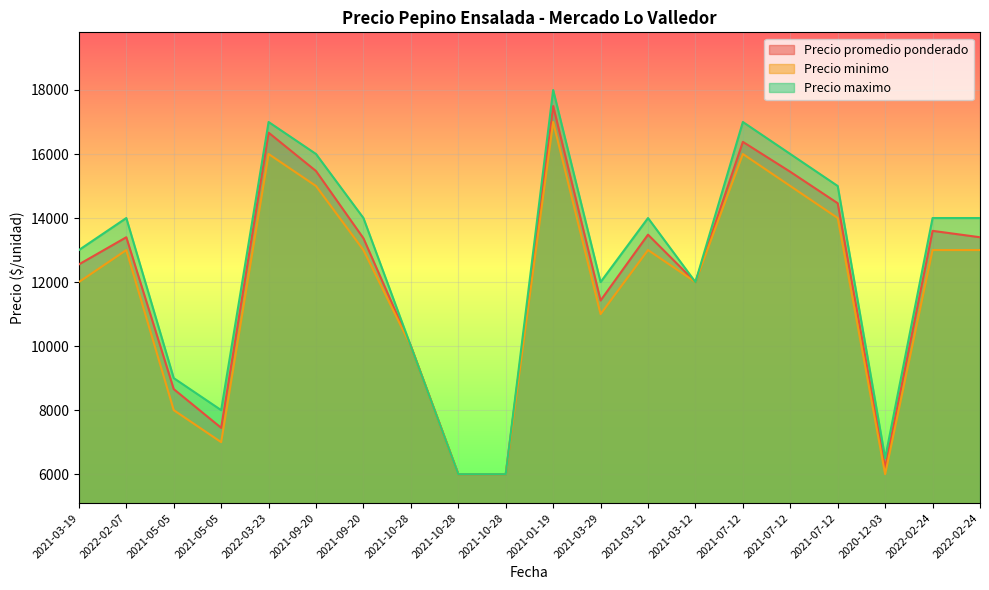

How many data points in Precio promedio ponderado are less than 13400?

10